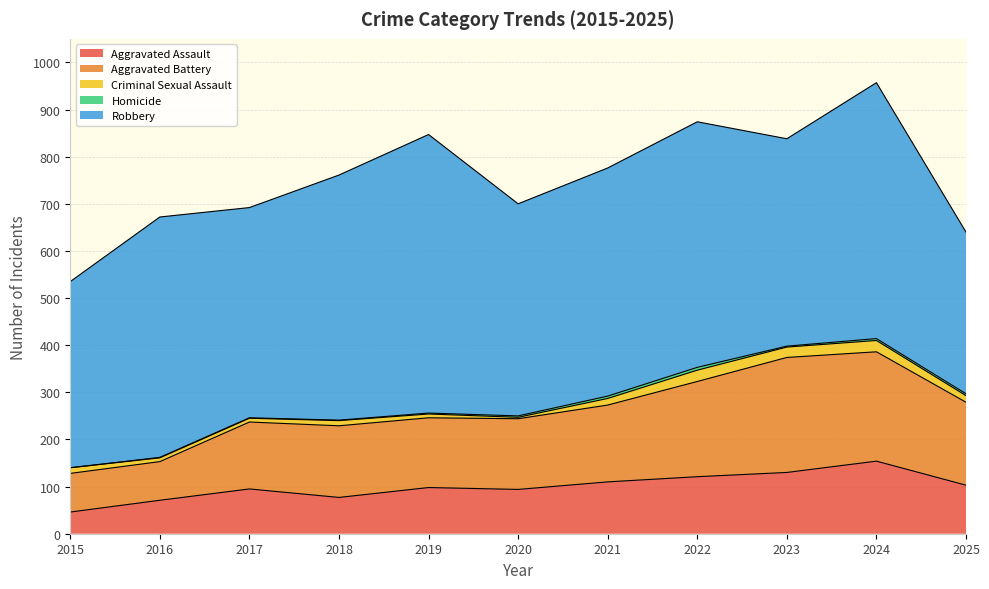

Which series has the largest range (max minus min)?

Robbery